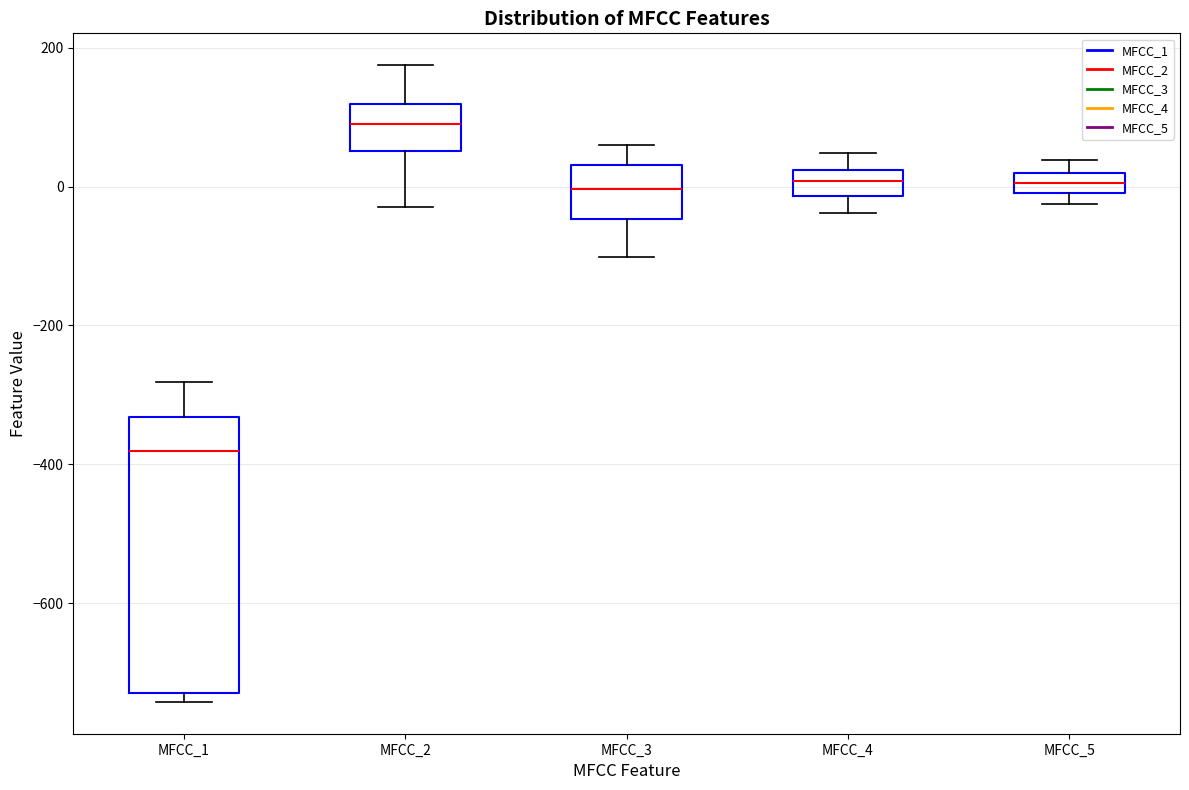

Where does the lower whisker of the box for MFCC_4 end on the y-axis? The values are not printed on the chart, so give them approximately, as read against the axis.

-40